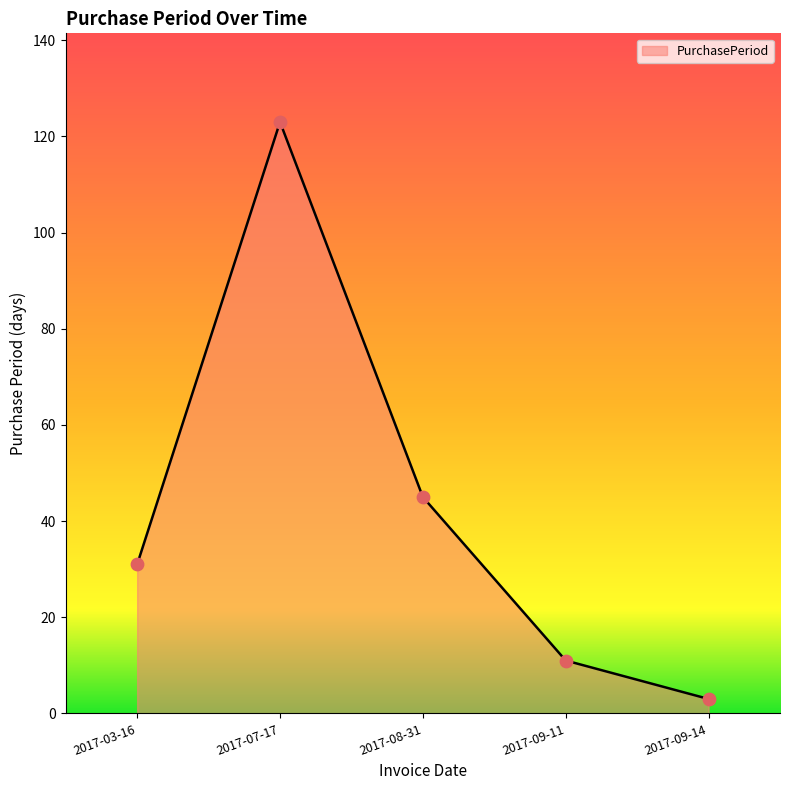

What is the change in value from 2017-09-11 to 2017-09-14?

-8